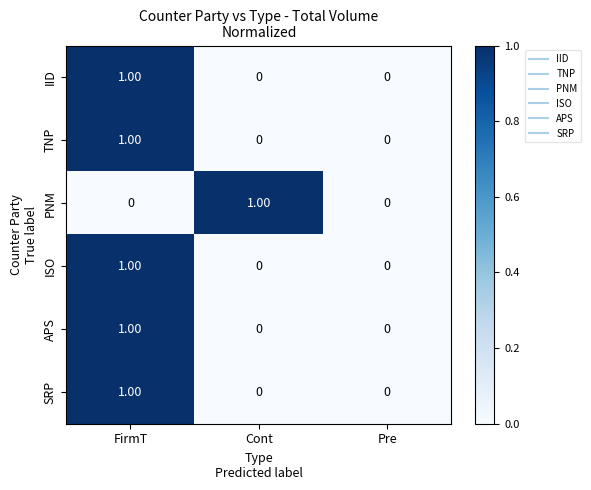

At which category is the sum across all series the highest?

FirmT